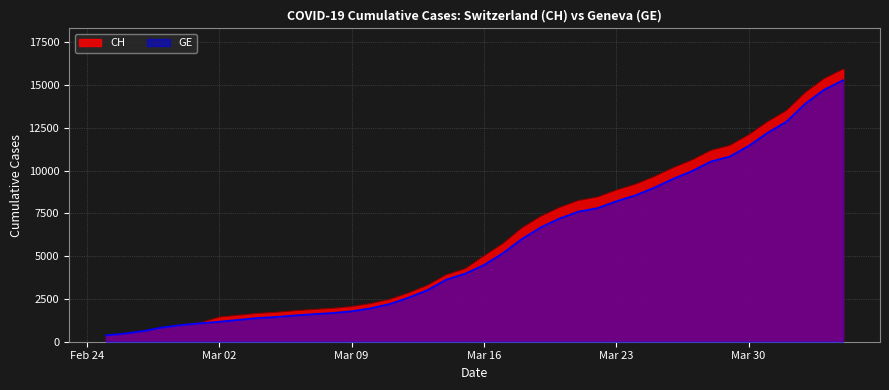

What position from the left is 2020-03-18?

23